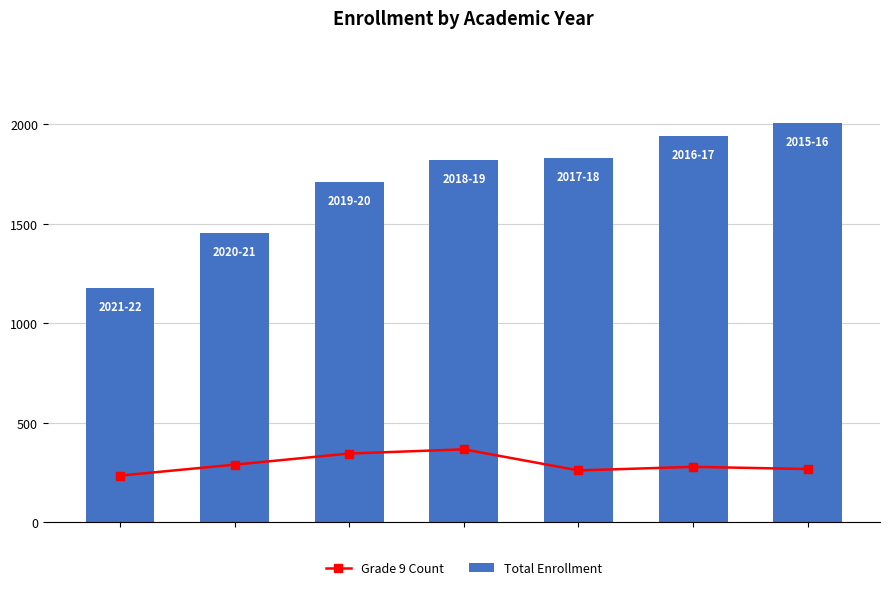

What is the value of the Total Enrollment bar at the 2nd from the left?

1454